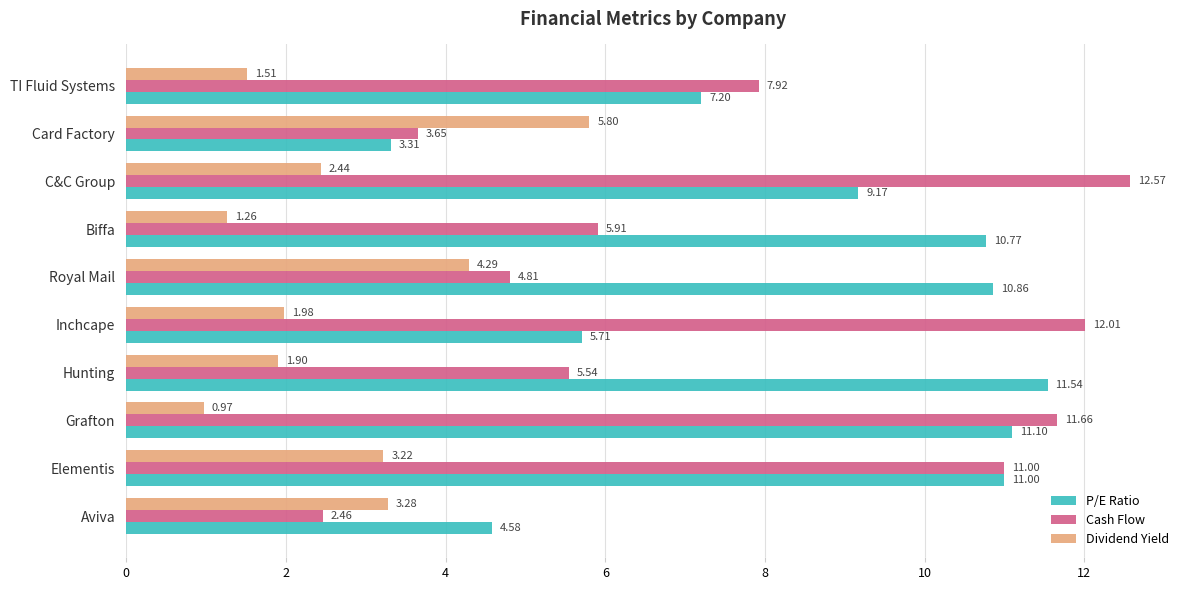

Which series changed the most between Grafton and Card Factory?

Cash Flow